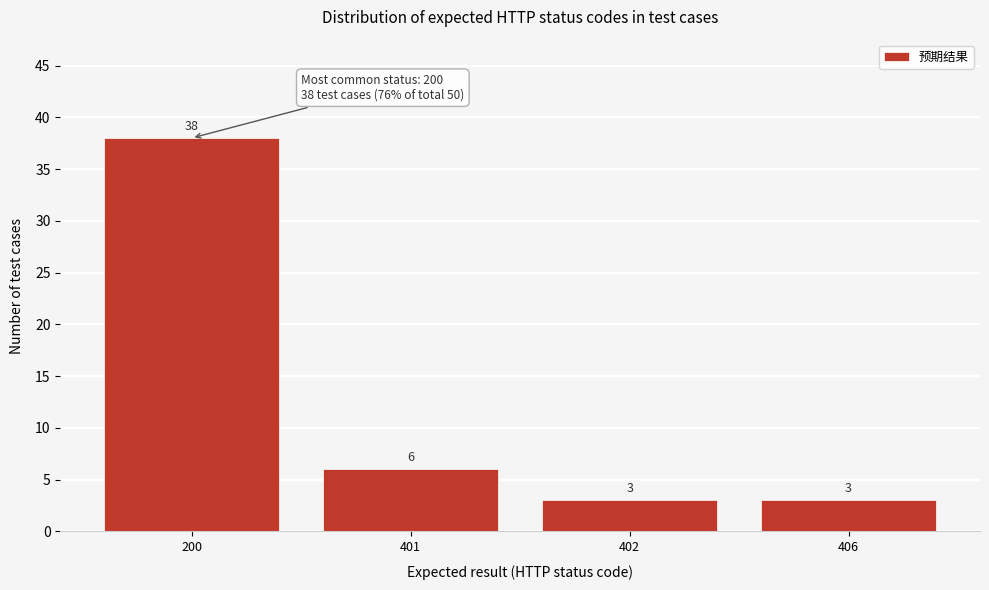

Reading right to left, extract all data points from this chart.

3	3	6	38